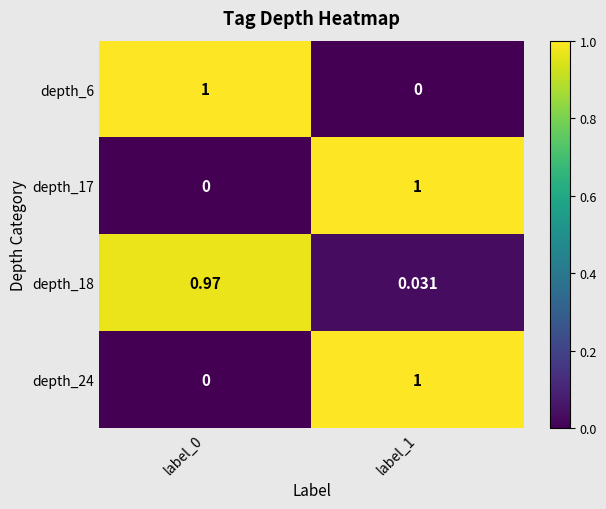

What is the total value across all series at label_0?

2.0